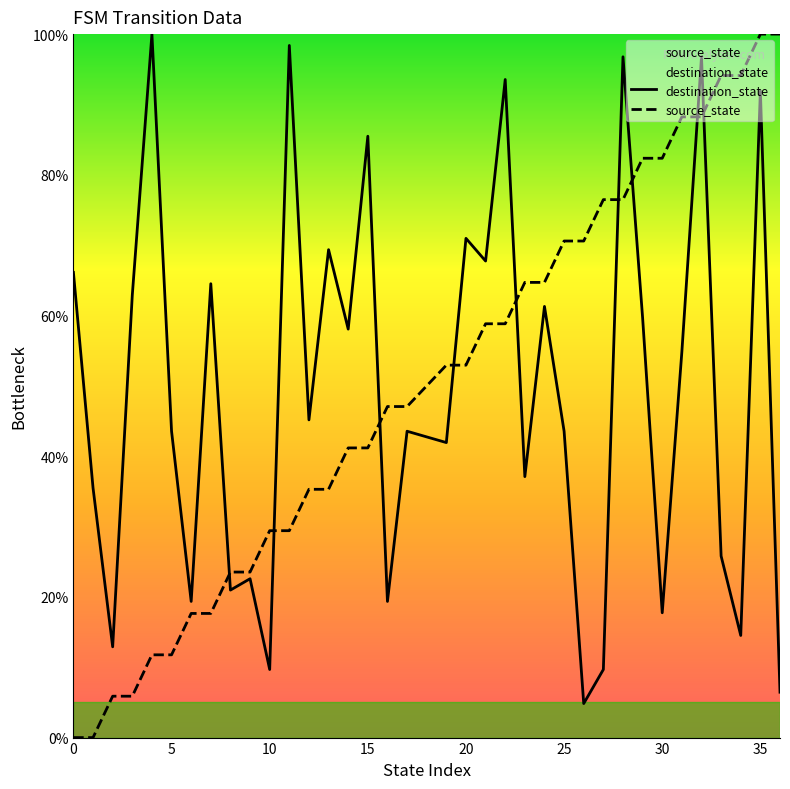

How many intersections are there between source_state and destination_state?

9